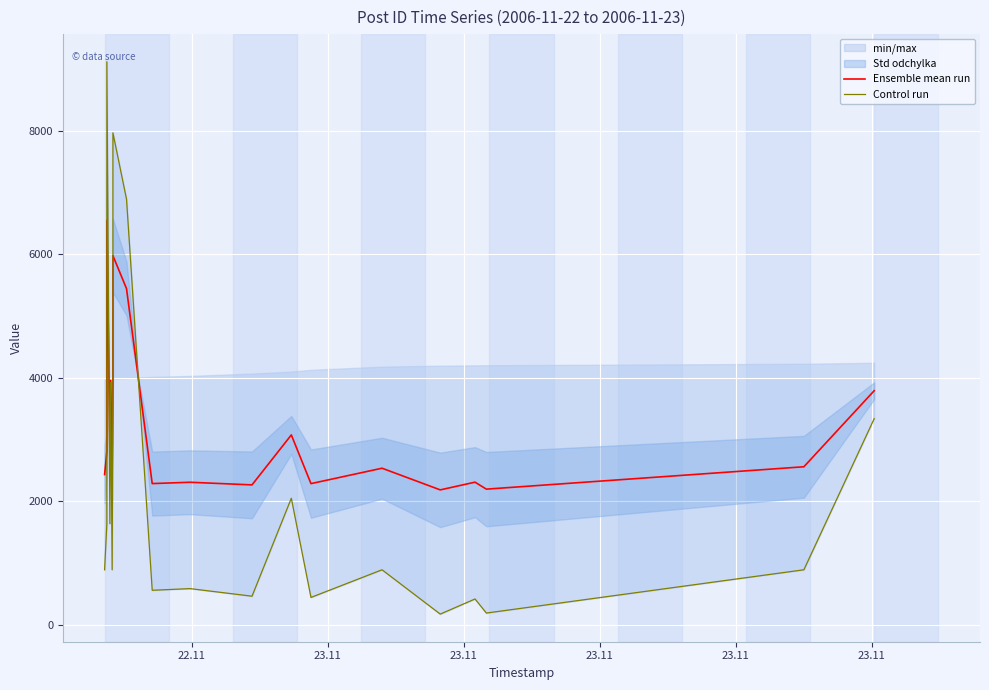

At which category is the sum across all series the highest?

23.11